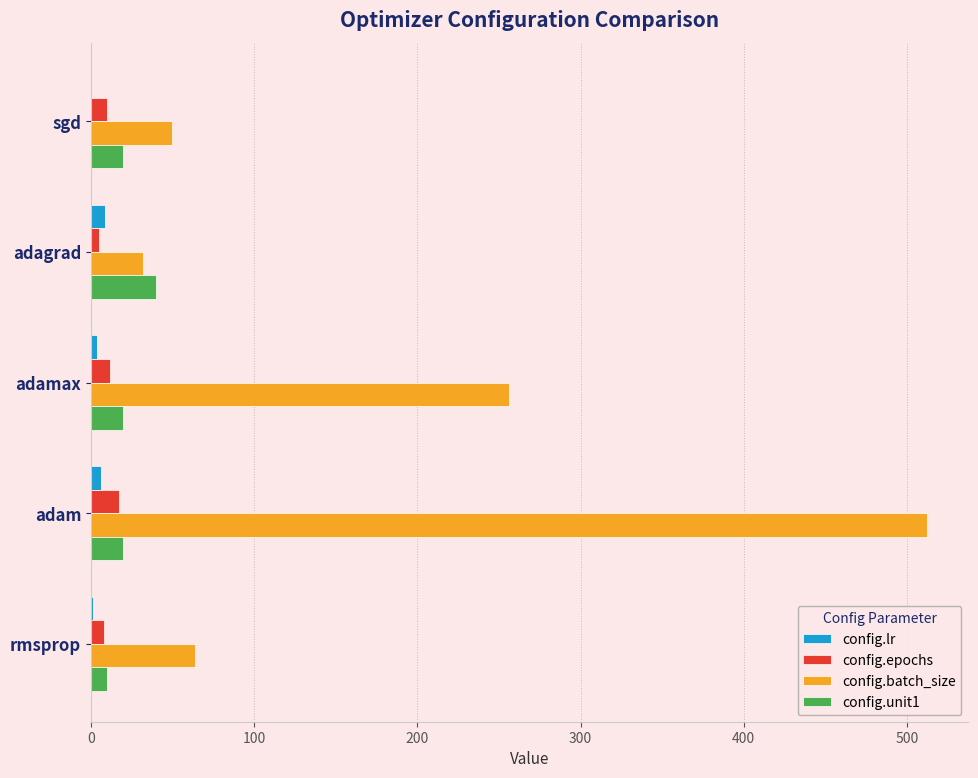

The value of config.batch_size at rmsprop is 32.5. True or false?

False